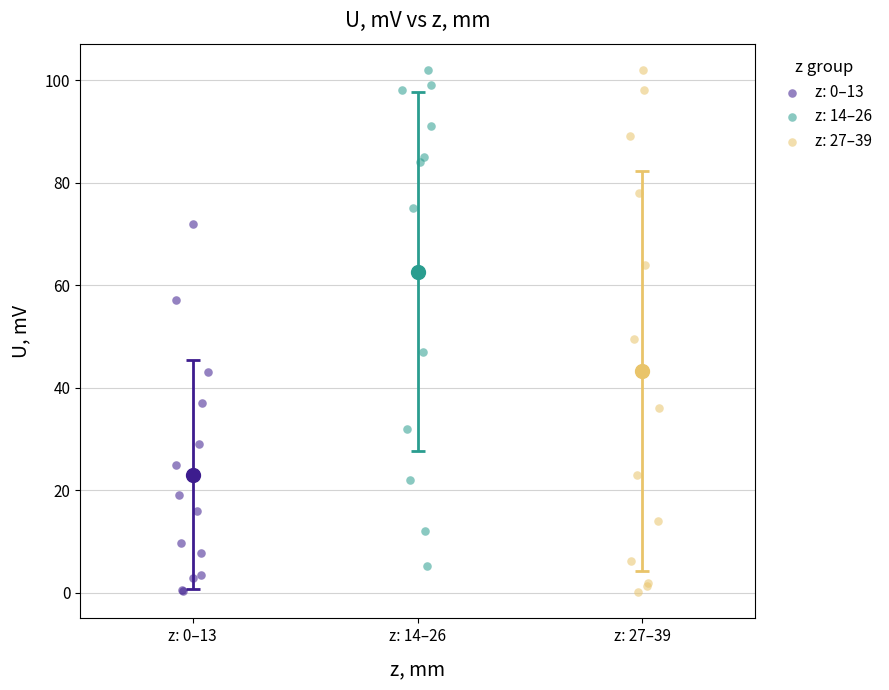

What are all the series names shown in the legend?

z: 0–13, z: 14–26, z: 27–39